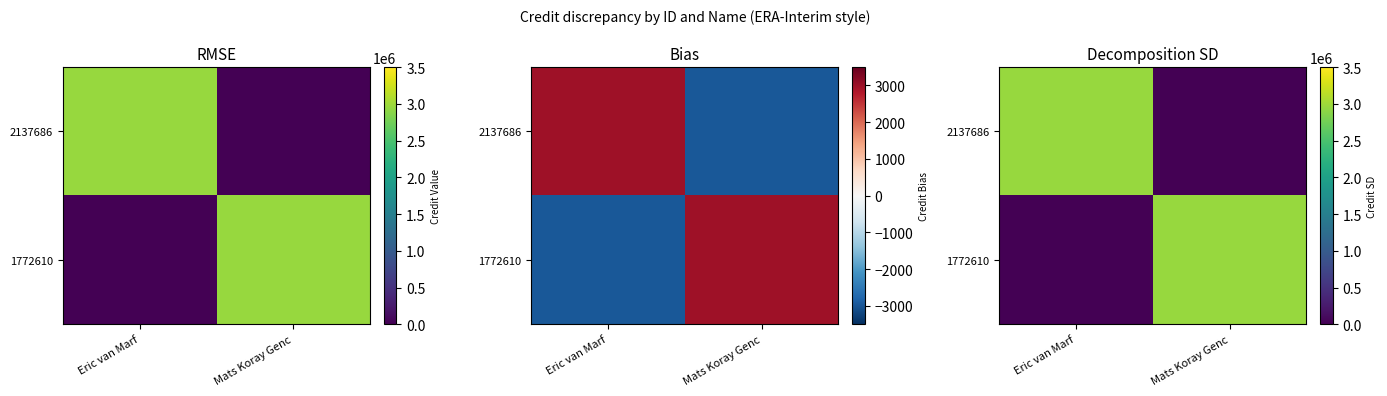

How many categories are shown in the chart?

2